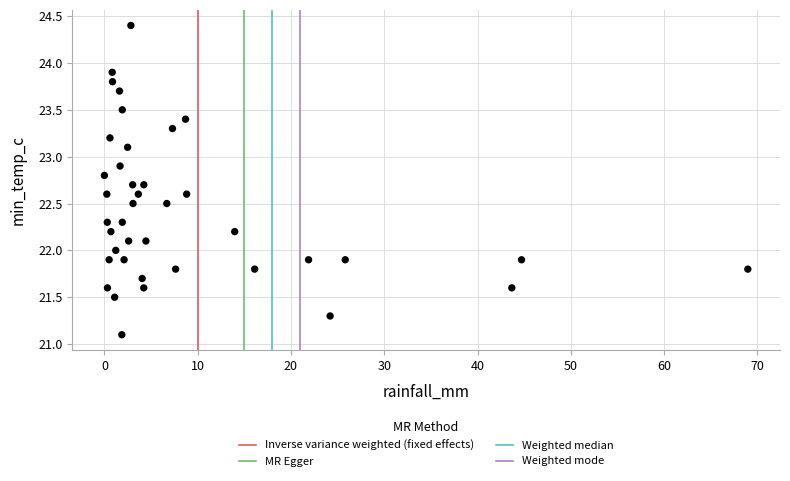

What is the range of Y values (max minus min)?

3.3